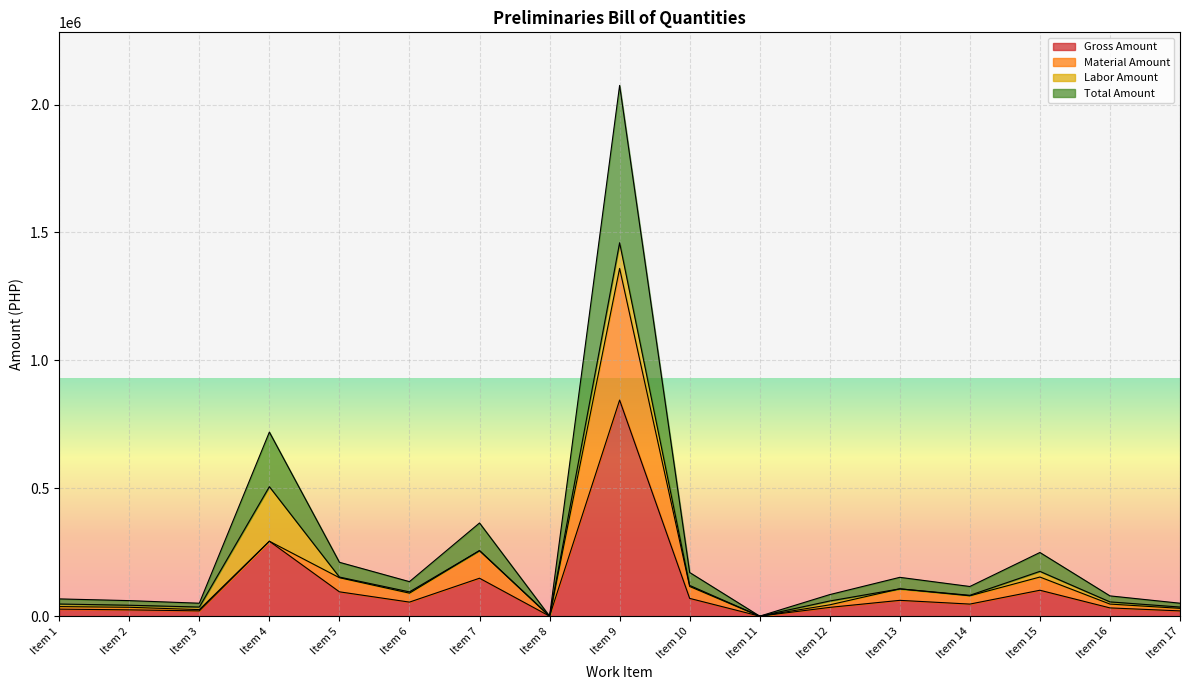

What is the highest value of the Gross Amount series?

844782.7